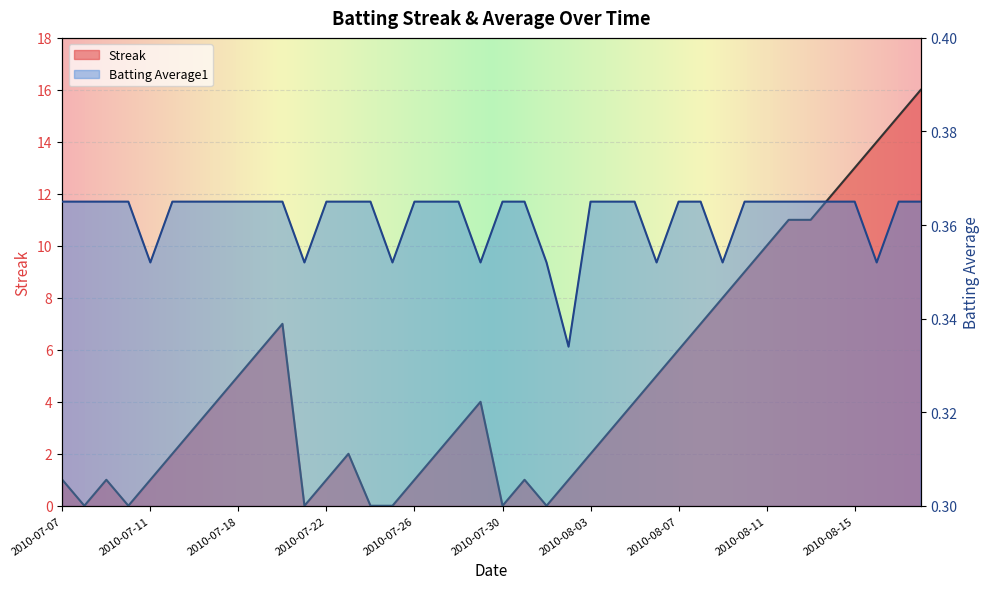

List the labels in order of Streak value, smallest first.

2010-07-08, 2010-07-10, 2010-07-21, 2010-07-24, 2010-07-25, 2010-07-30, 2010-08-01, 2010-07-07, 2010-07-09, 2010-07-11, 2010-07-22, 2010-07-26, 2010-07-31, 2010-08-02, 2010-07-15, 2010-07-23, 2010-07-27, 2010-08-03, 2010-07-16, 2010-07-28, 2010-08-04, 2010-07-17, 2010-07-29, 2010-08-05, 2010-07-18, 2010-08-06, 2010-07-19, 2010-08-07, 2010-07-20, 2010-08-08, 2010-08-09, 2010-08-10, 2010-08-11, 2010-08-12, 2010-08-13, 2010-08-14, 2010-08-15, 2010-08-16, 2010-08-17, 2010-08-18